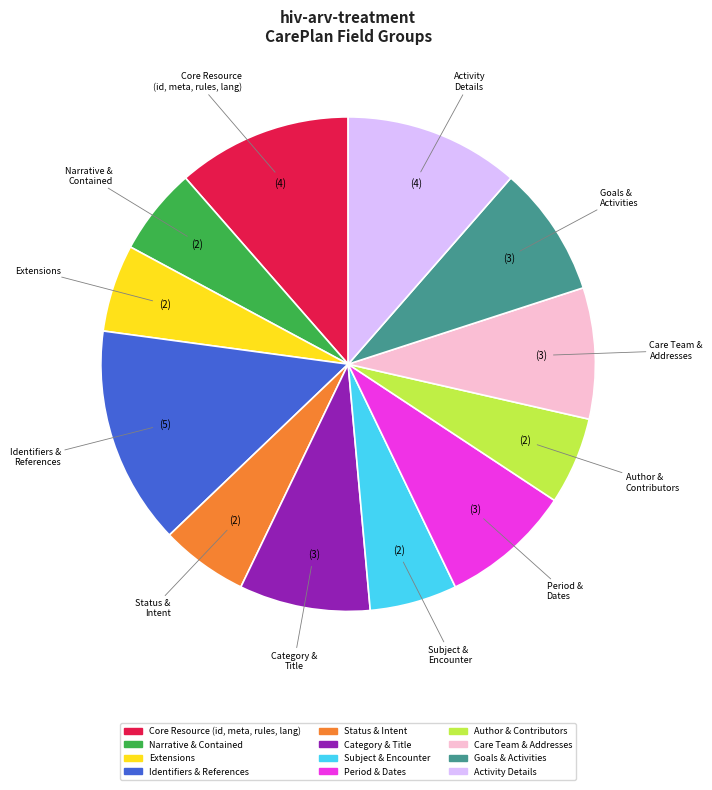

Approximately how many times larger is the value at Extensions compared to Goals & Activities?

0.7